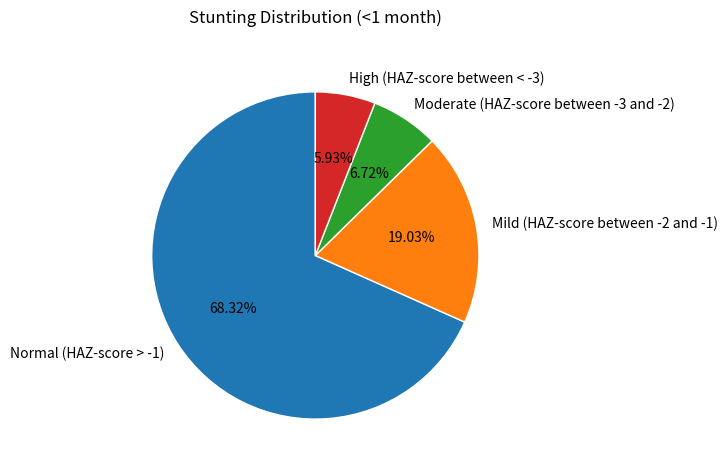

What is the majority slice?

Normal (HAZ-score > -1)